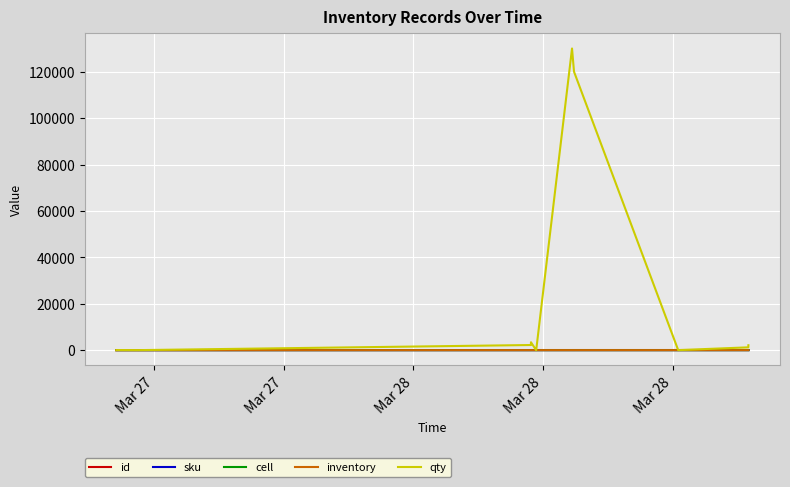

Which series has the largest total across all categories?

qty